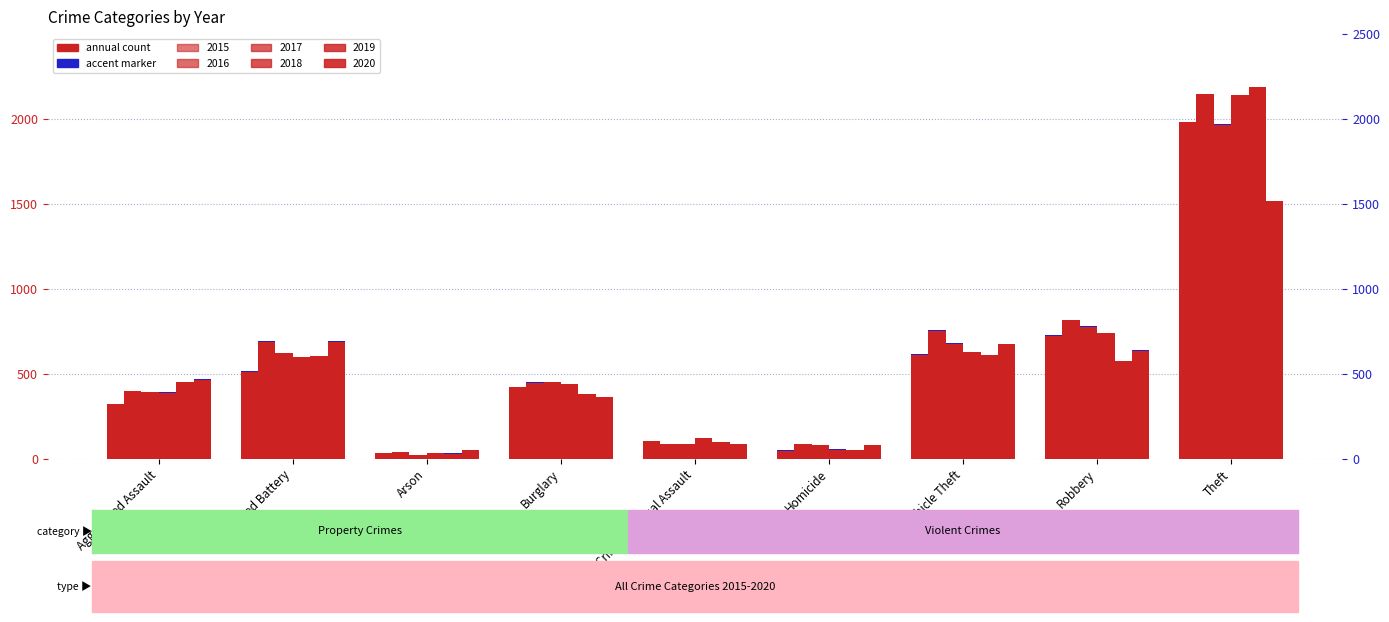

What is the spread (max minus min) of values at Arson?

32